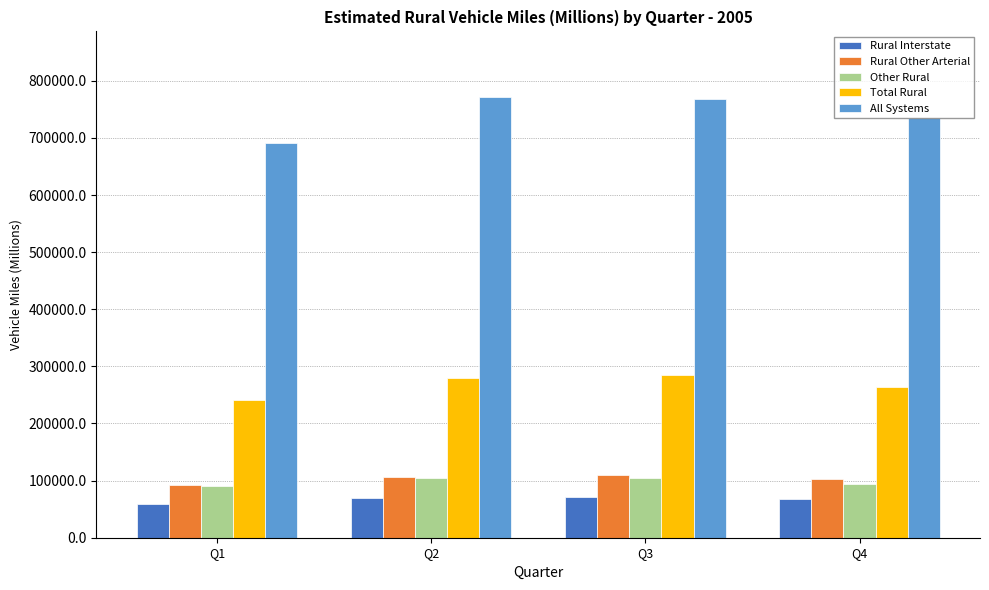

What is the difference between the All Systems values at Q3 and Q4?

33986